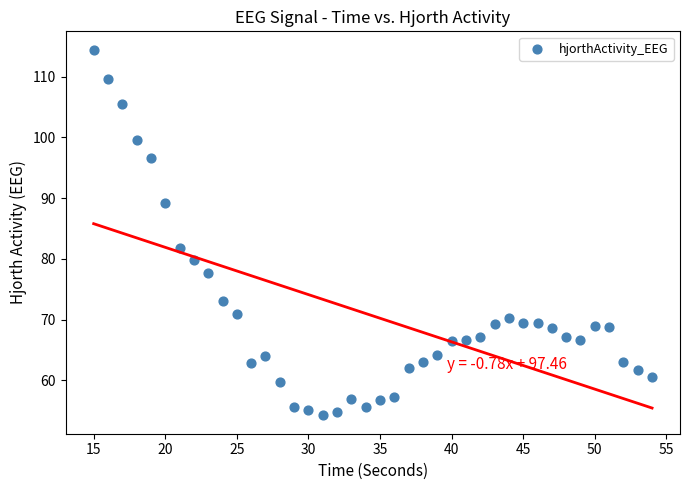

What Y value in the scatter plot is closest to 84?

81.8